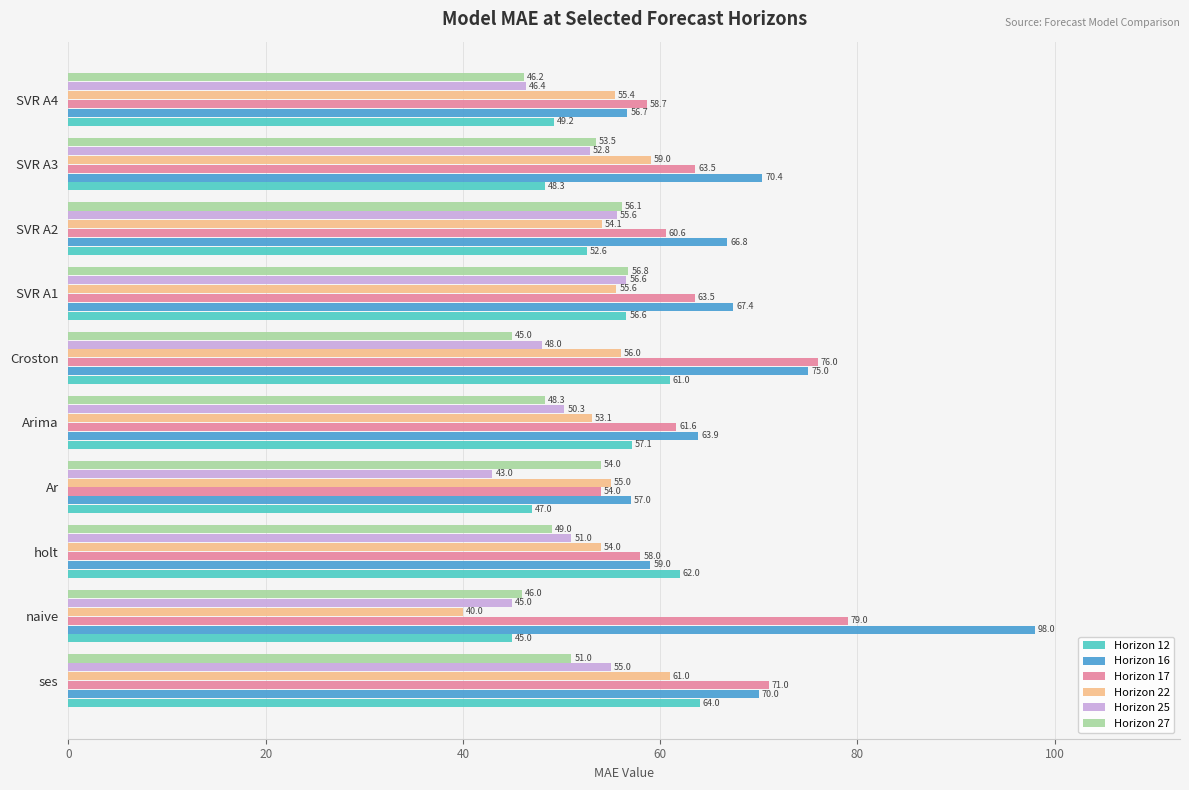

Which series has the widest spread of values?

Horizon 16